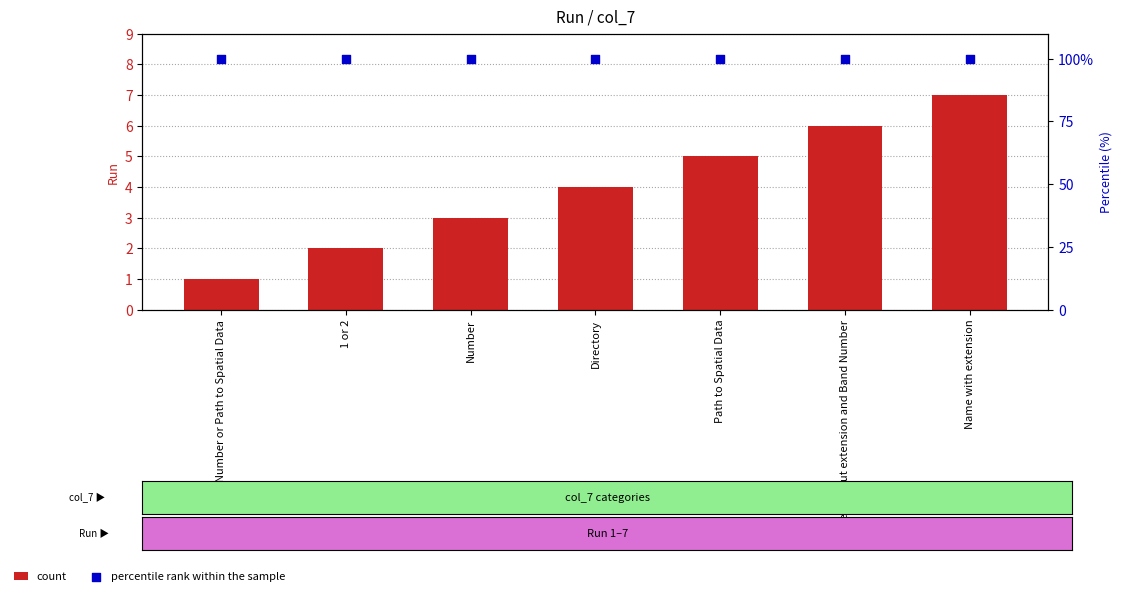

At how many categories does at least one series exceed 41?

7